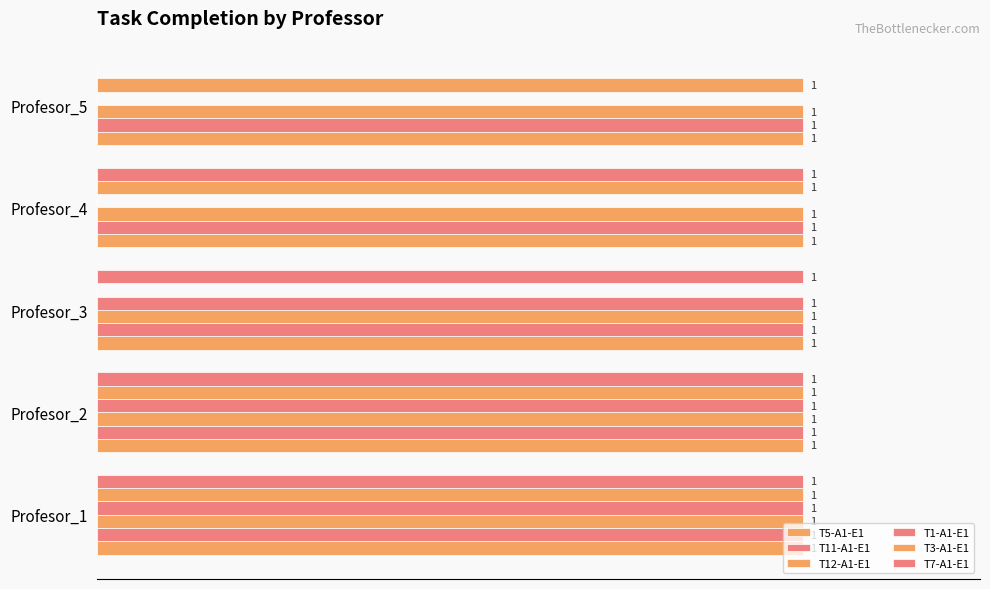

How many data points does each series have?

5